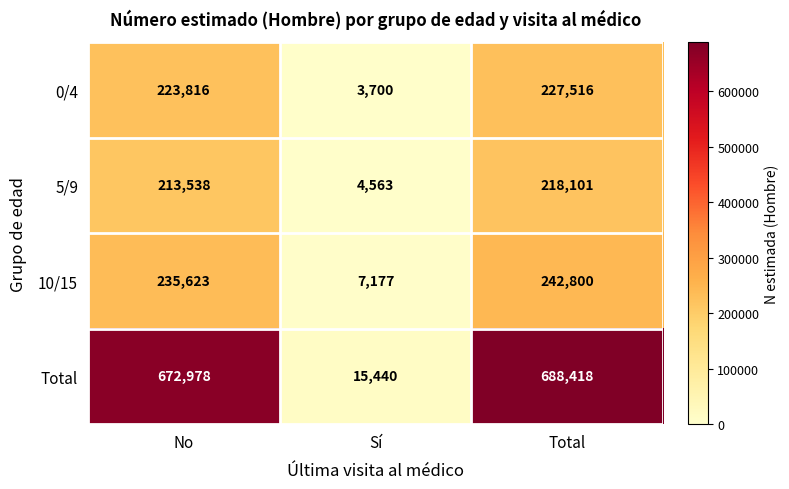

At which category is the sum across all series the highest?

Total